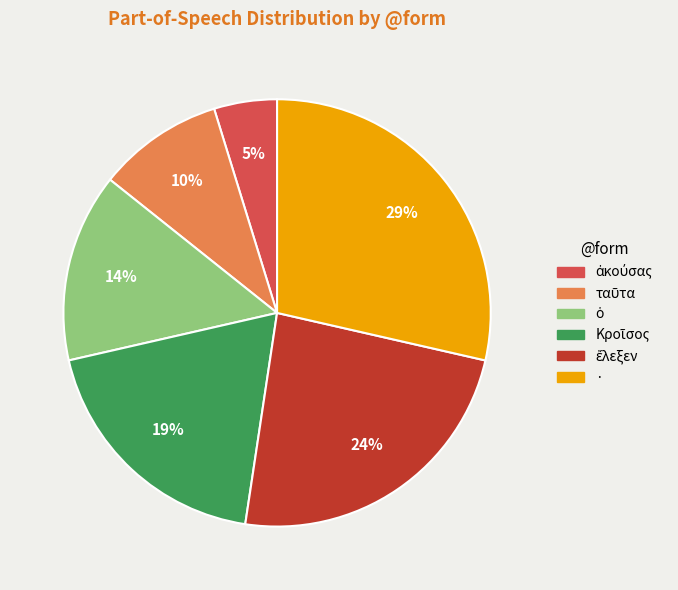

Count the number of slices in the pie.

6